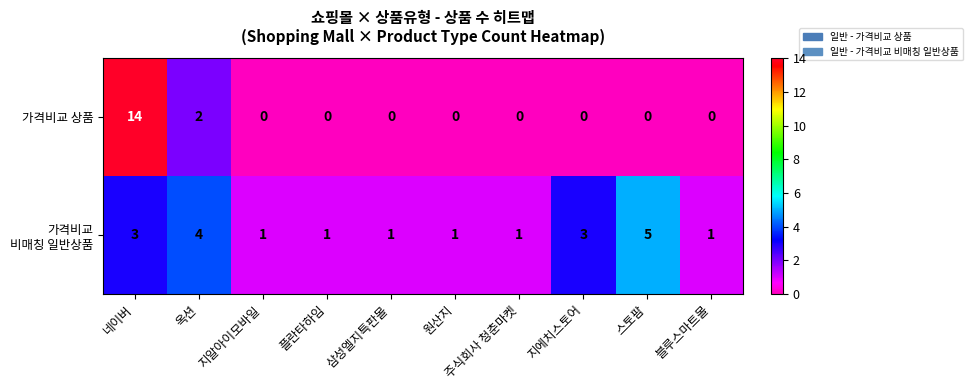

What is the sum of all 가격비교 상품 values?

16